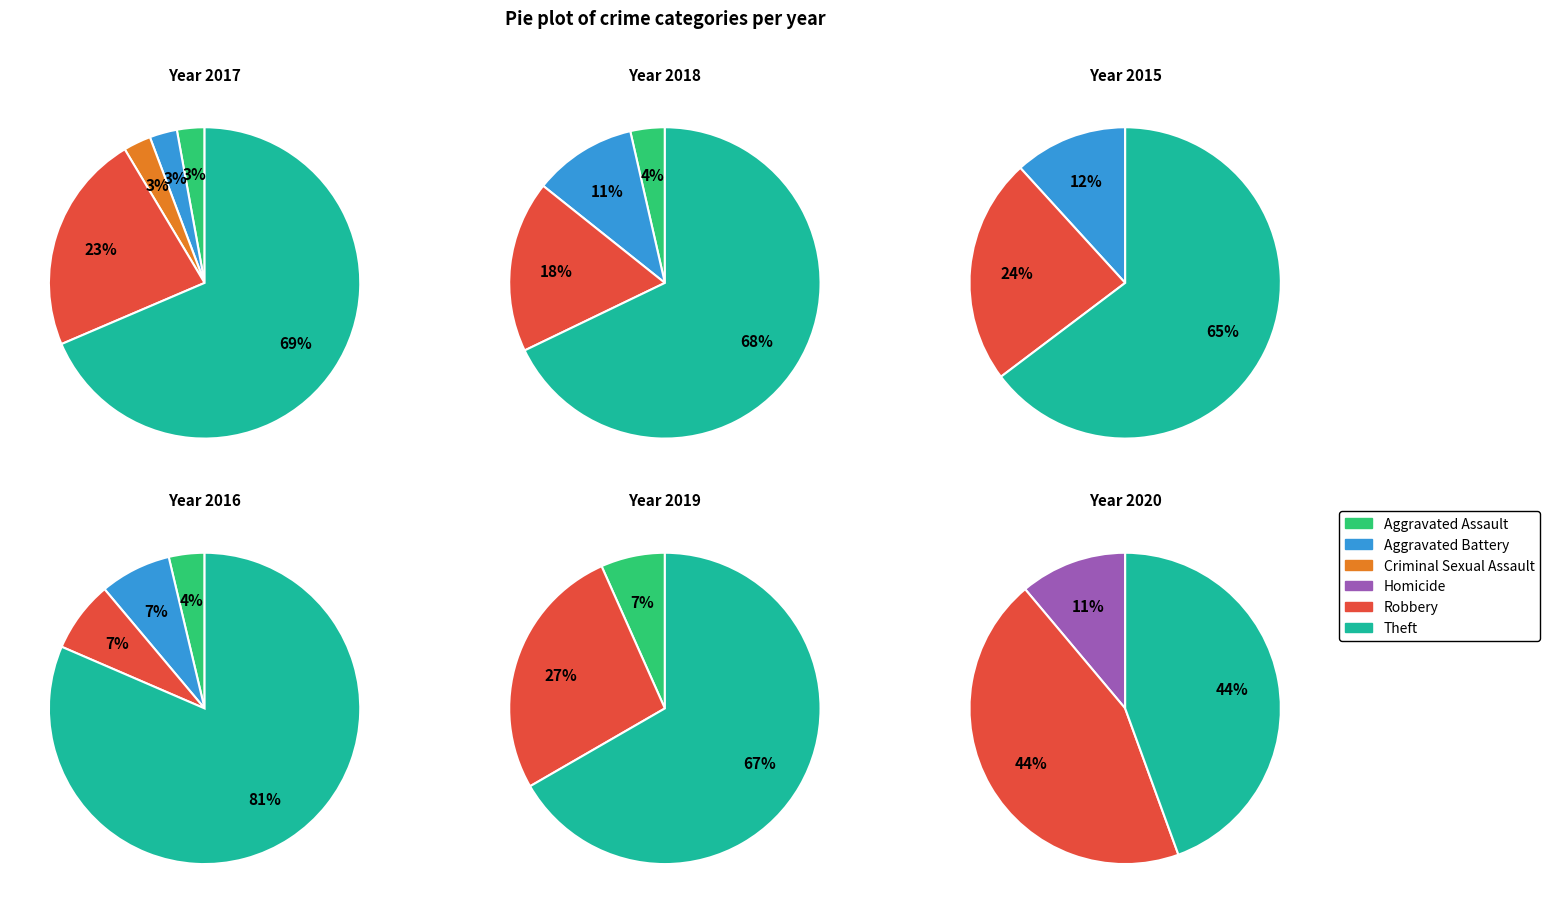

Is the sum of Criminal Sexual Assault and Aggravated Battery greater than half?

No